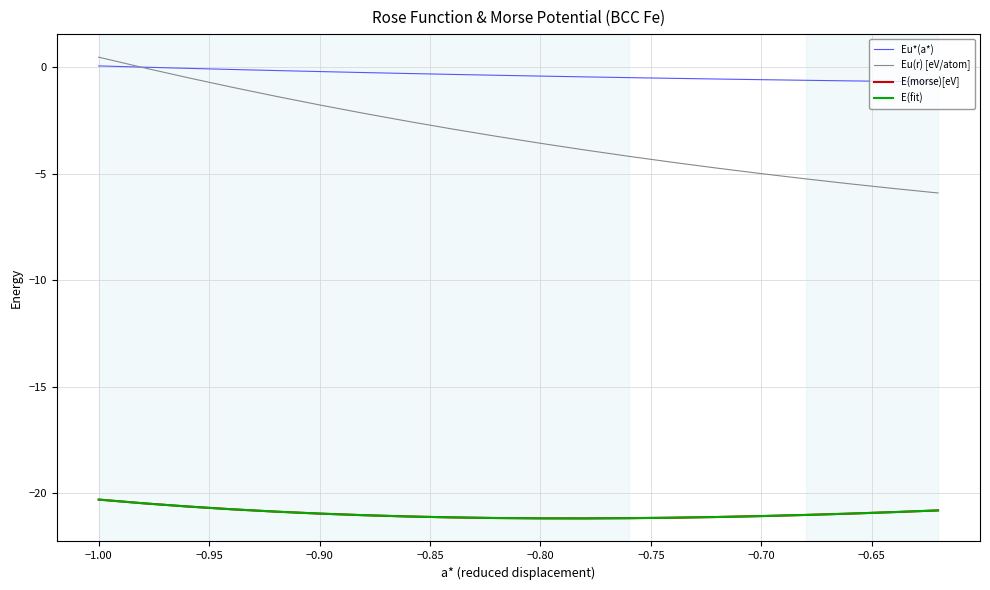

What is the average value of the Eu*(a*) series?

-0.4